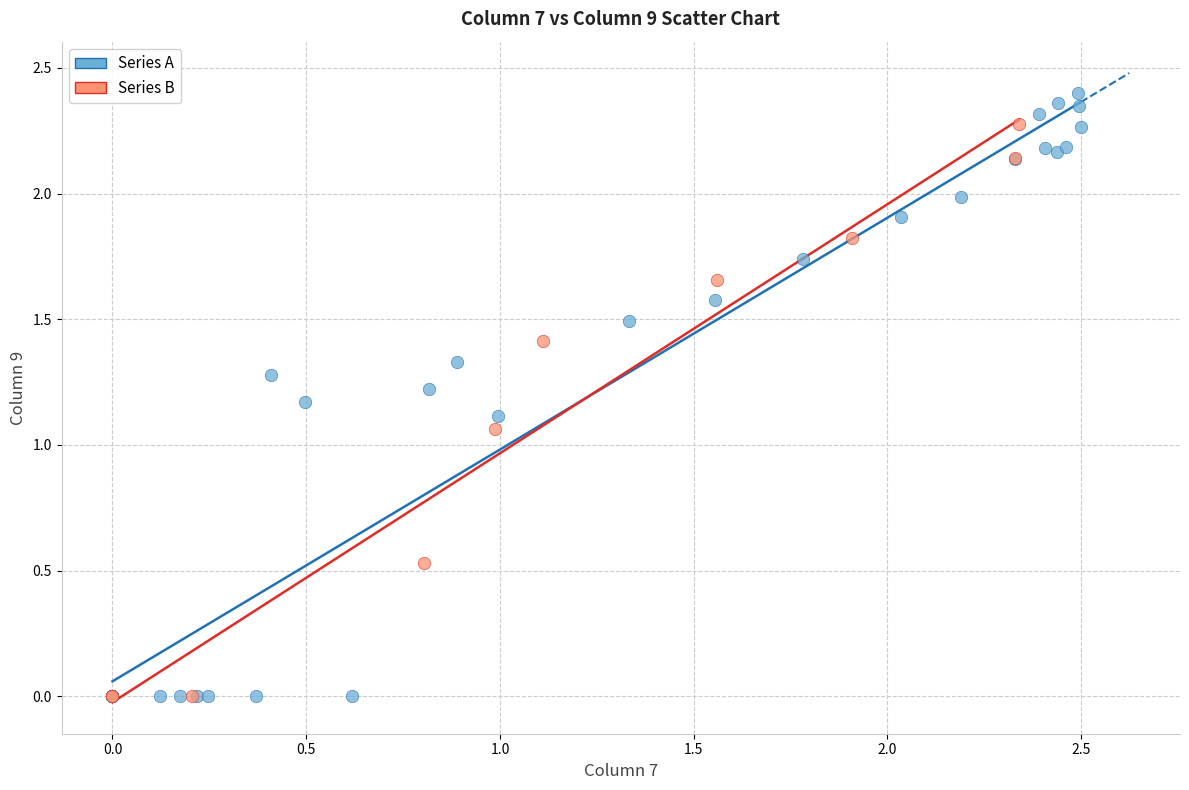

Which series reaches the maximum Y coordinate?

Series A